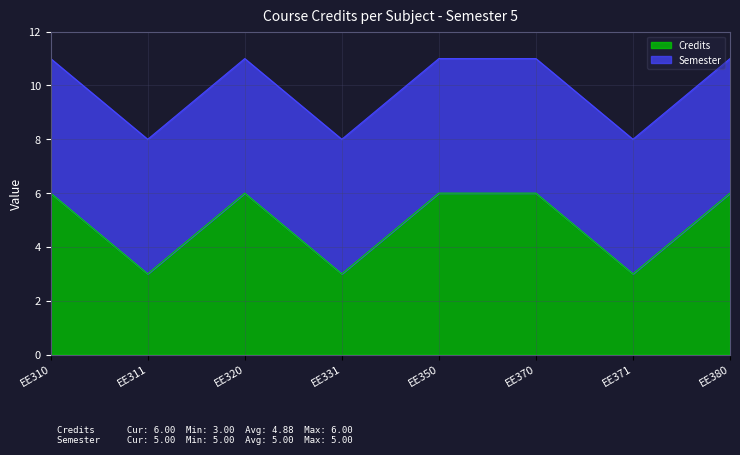

Reading left to right, what are all the values shown in this chart?

EE310=6	EE311=3	EE320=6	EE331=3	EE350=6	EE370=6	EE371=3	EE380=6